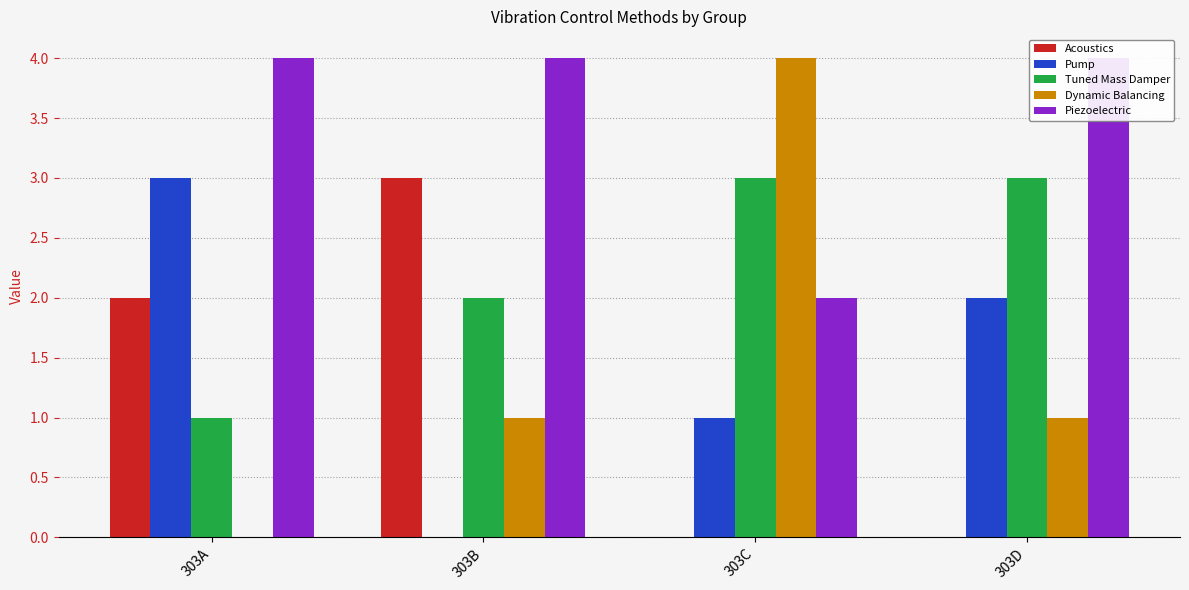

What is the sum of the Acoustics values at 303C and 303A?

2.0